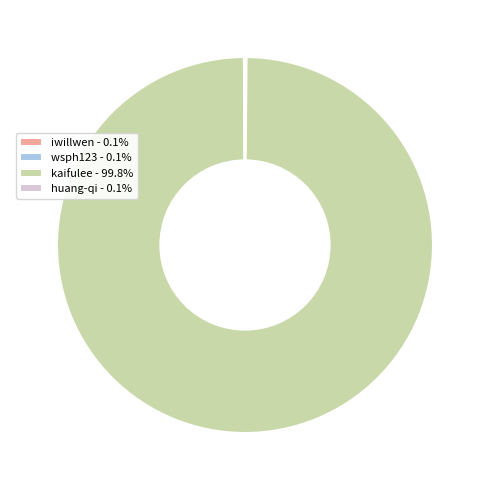

Does kaifulee - 99.8% account for over 50% of the chart?

Yes